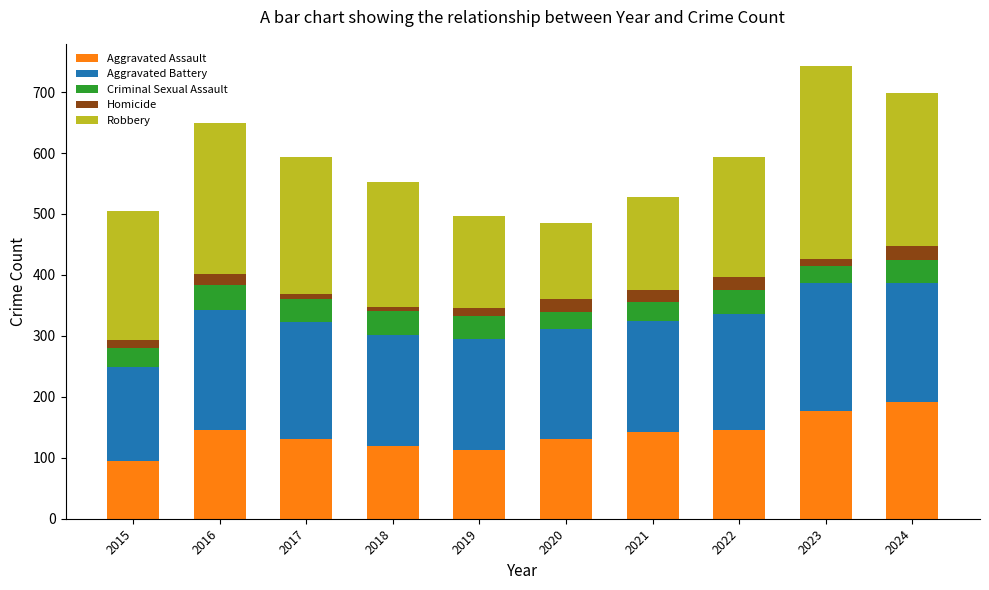

What is the maximum value for Aggravated Assault?

192